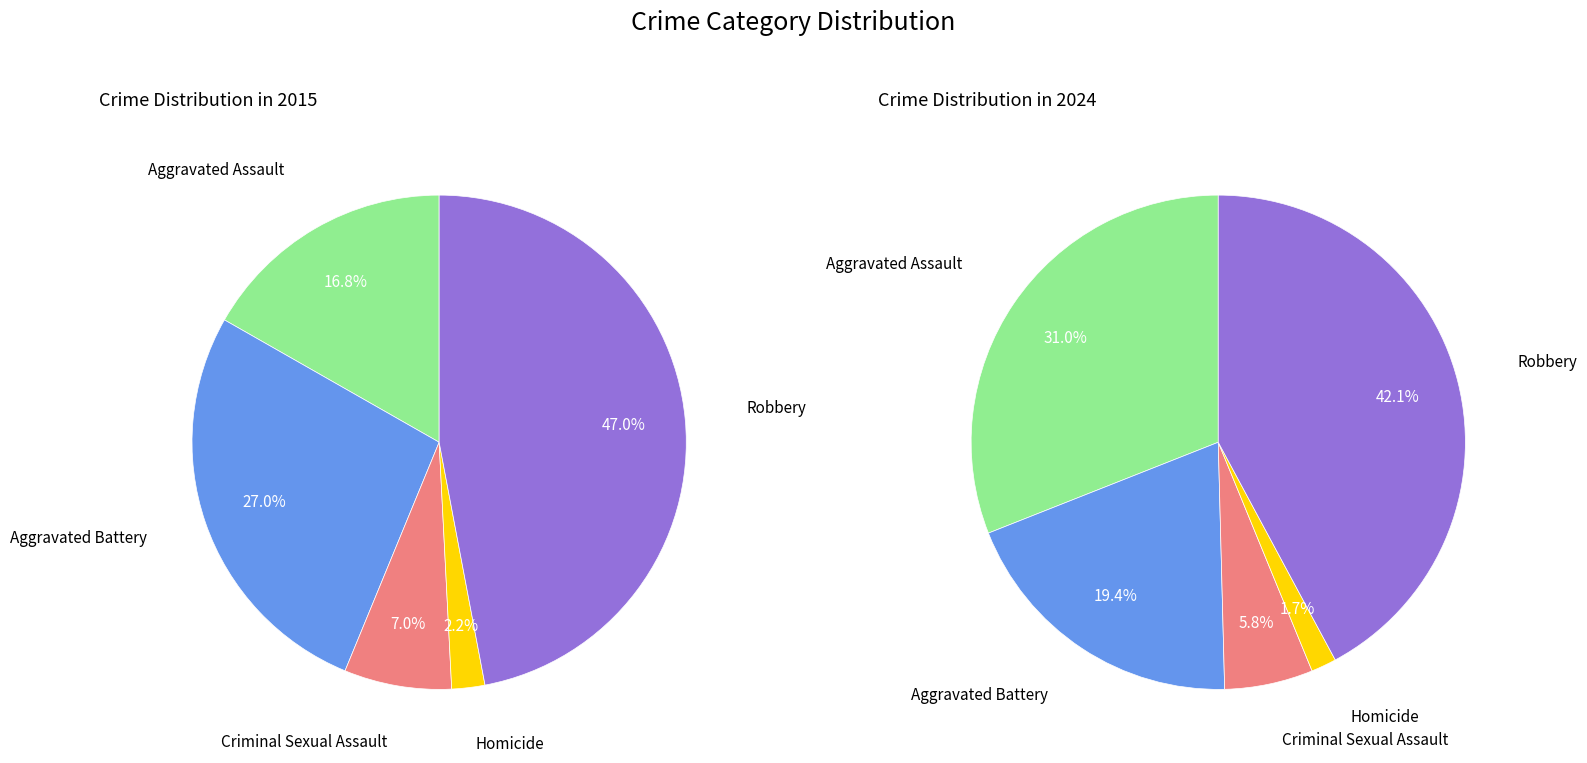

Count the number of slices in the pie.

5